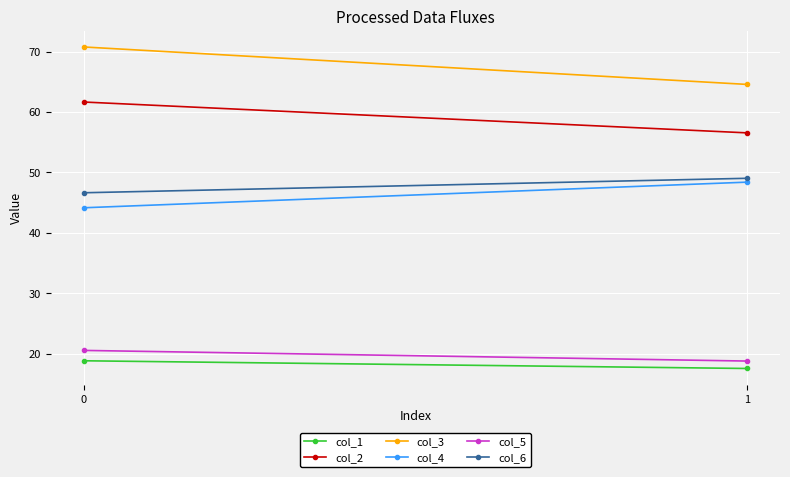

Rank the categories by col_6 value from lowest to highest.

0, 1